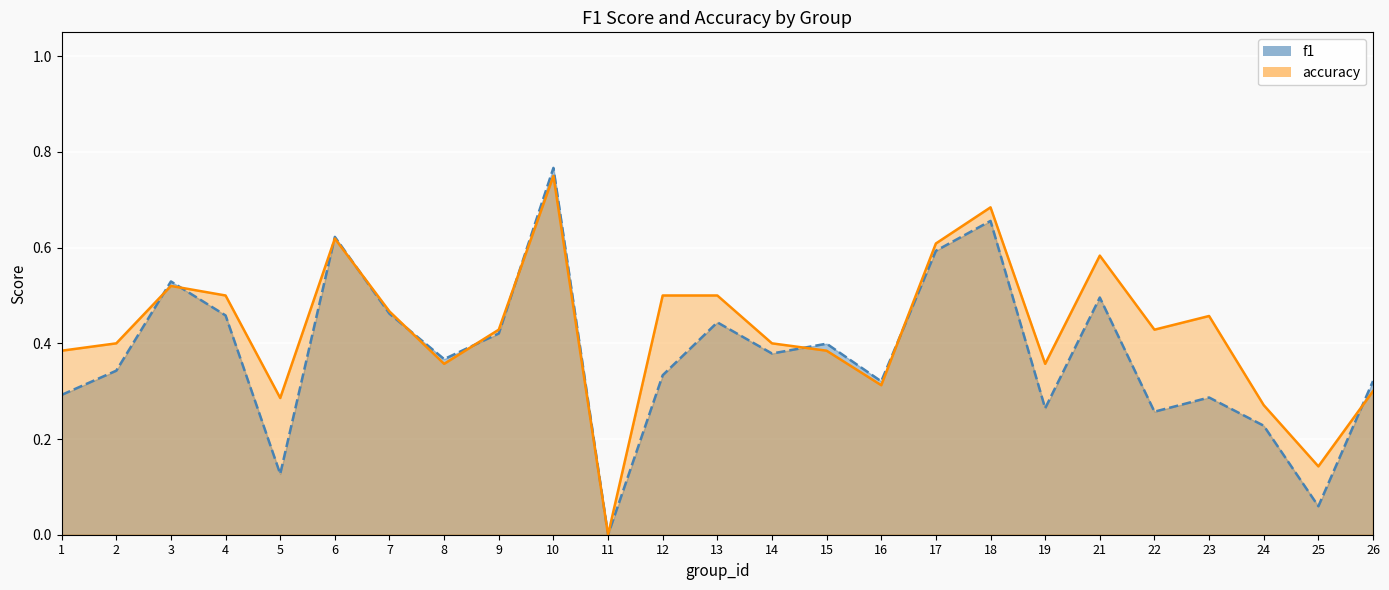

Reading left to right, extract all data points from this chart.

f1: 1=0.3	2=0.3	3=0.5	4=0.5	5=0.1	6=0.6	7=0.5	8=0.4	9=0.4	10=0.8	11=0.0	12=0.3	13=0.4	14=0.4	15=0.4	16=0.3	17=0.6	18=0.7	19=0.3	21=0.5	22=0.3	23=0.3	24=0.2	25=0.1	26=0.3
accuracy: 1=0.4	2=0.4	3=0.5	4=0.5	5=0.3	6=0.6	7=0.5	8=0.4	9=0.4	10=0.8	11=0.0	12=0.5	13=0.5	14=0.4	15=0.4	16=0.3	17=0.6	18=0.7	19=0.4	21=0.6	22=0.4	23=0.5	24=0.3	25=0.1	26=0.3